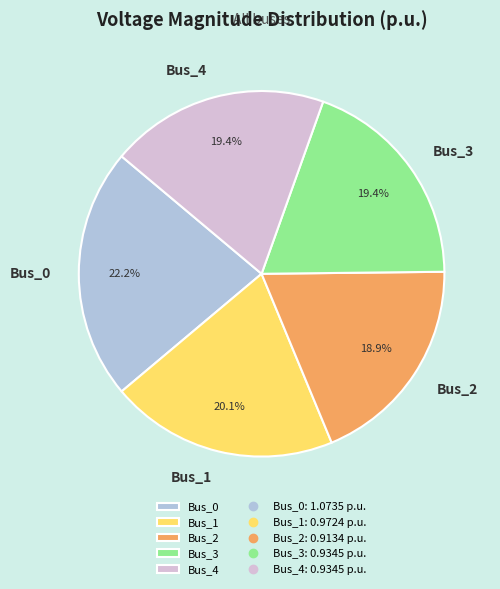

True or false: Bus_1 accounts for 20% of the total.

True